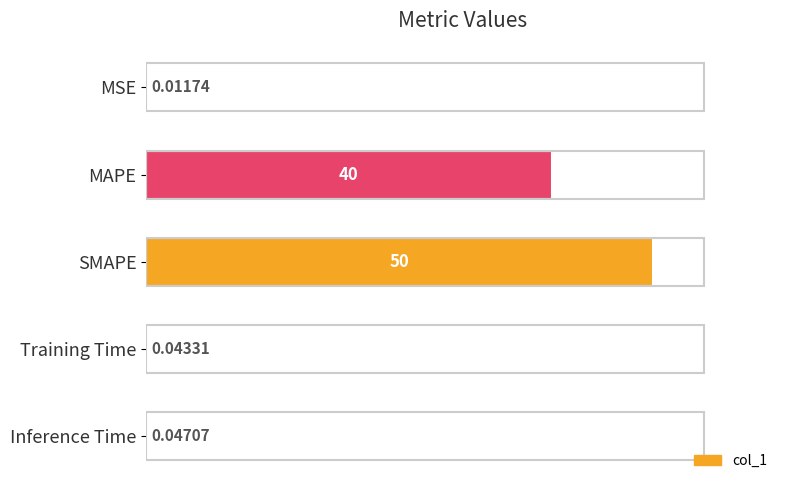

At which label is the value closest to 25?

MAPE